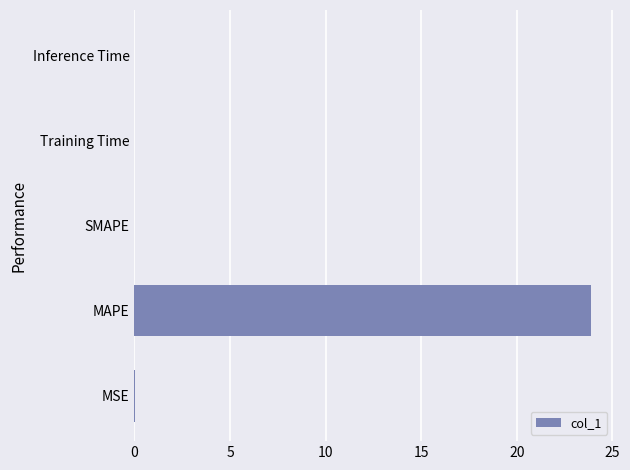

Are the bars horizontal?

Yes